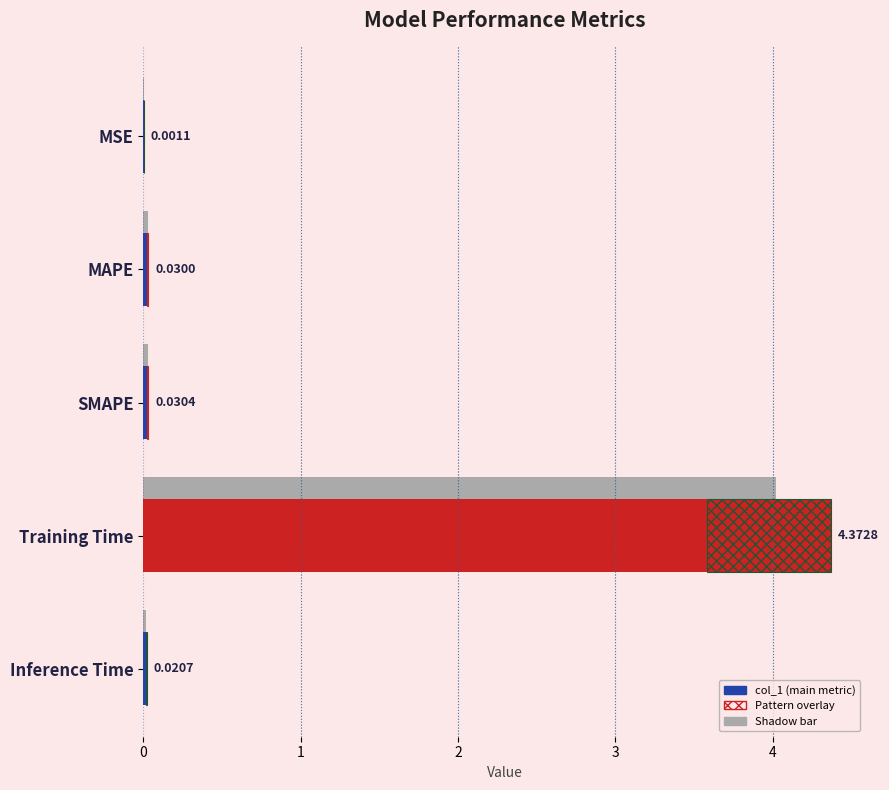

What is the sum of all values?

4.5